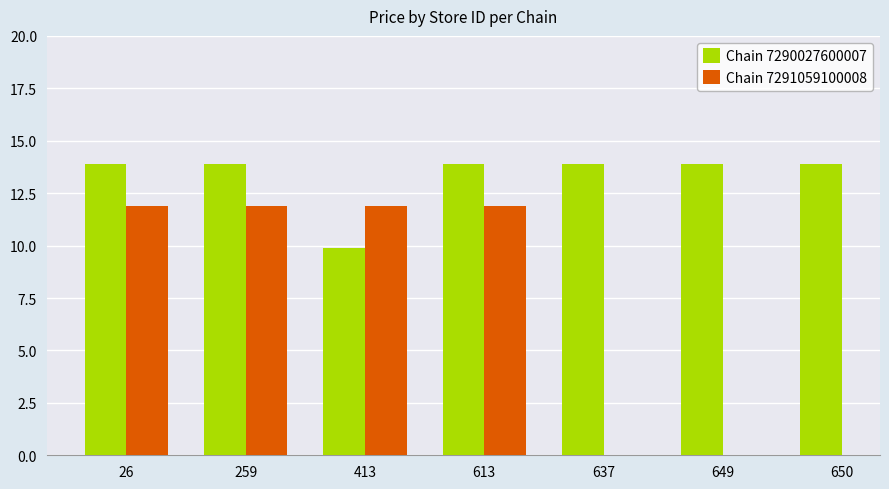

How many bars are there in each group?

2